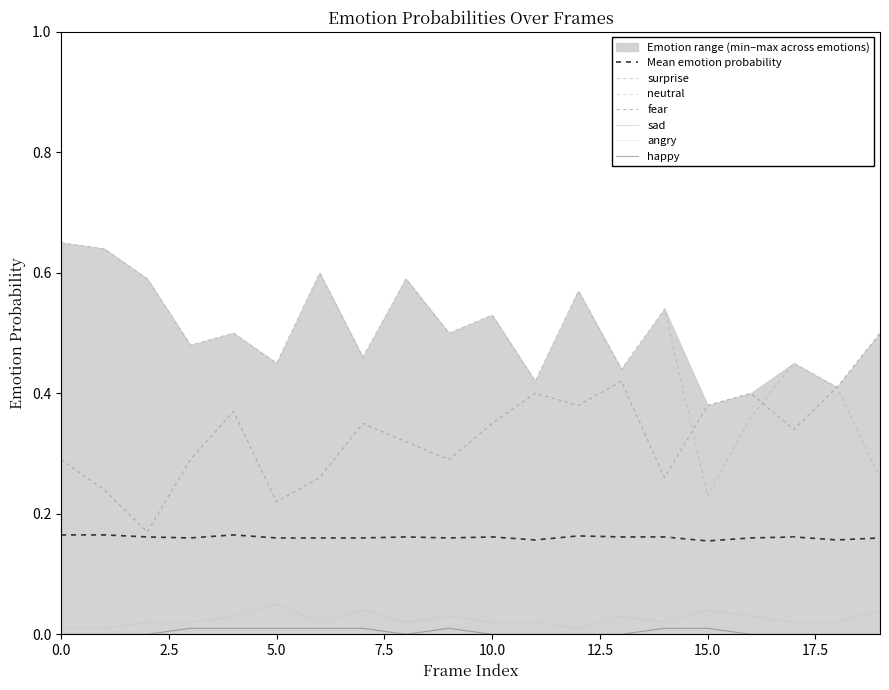

True or false: sad and Mean emotion probability cross at least once.

False